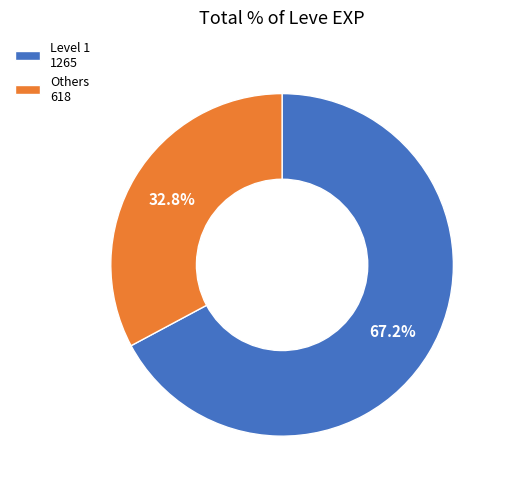

How many segments does this pie chart have?

2